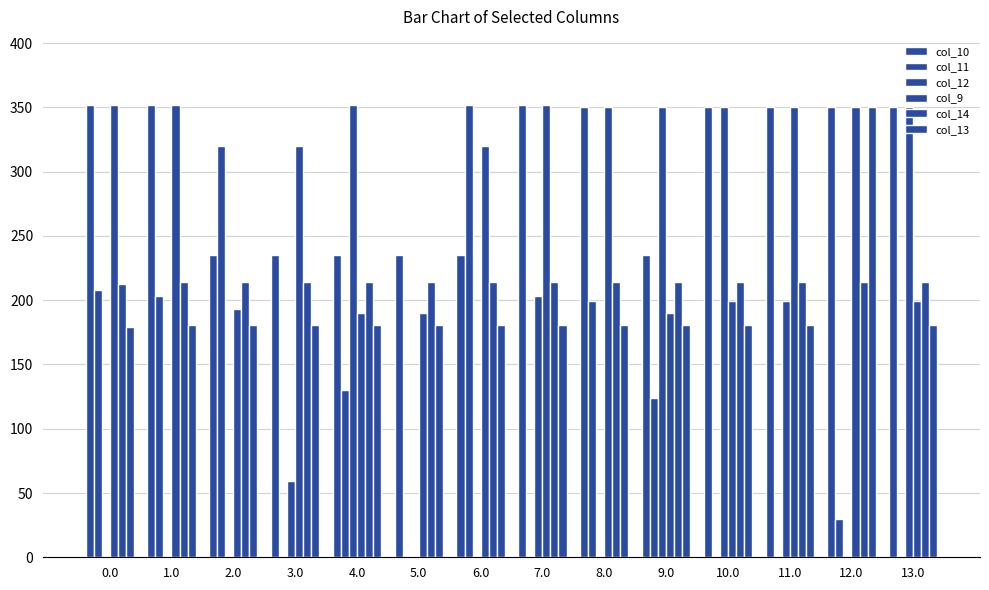

Reading left to right, what are all the values shown in this chart?

col_10: 0.0=352.0	1.0=352.0	2.0=235.4	3.0=235.4	4.0=235.4	5.0=235.4	6.0=235.4	7.0=352.0	8.0=350.0	9.0=235.4	10.0=350.0	11.0=350.0	12.0=350.0	13.0=350.0
col_11: 0.0=207.8	1.0=203.0	2.0=319.6	3.0=0.0	4.0=129.9	5.0=0.0	6.0=352.0	7.0=0.0	8.0=199.1	9.0=124.0	10.0=0.0	11.0=0.0	12.0=30.1	13.0=0.0
col_12: 0.0=0.0	1.0=0.0	2.0=0.0	3.0=59.2	4.0=352.0	5.0=0.0	6.0=0.0	7.0=203.0	8.0=0.0	9.0=350.0	10.0=350.0	11.0=199.1	12.0=0.0	13.0=350.0
col_9: 0.0=352.0	1.0=352.0	2.0=193.2	3.0=320.0	4.0=189.7	5.0=189.7	6.0=319.6	7.0=352.0	8.0=350.0	9.0=189.7	10.0=199.1	11.0=350.0	12.0=350.0	13.0=199.1
col_14: 0.0=212.5	1.0=214.2	2.0=214.2	3.0=214.2	4.0=214.2	5.0=214.2	6.0=214.2	7.0=214.2	8.0=214.2	9.0=214.2	10.0=214.2	11.0=214.2	12.0=214.2	13.0=214.2
col_13: 0.0=179.0	1.0=181.0	2.0=181.0	3.0=181.0	4.0=181.0	5.0=181.0	6.0=181.0	7.0=181.0	8.0=181.0	9.0=181.0	10.0=181.0	11.0=181.0	12.0=350.0	13.0=181.0